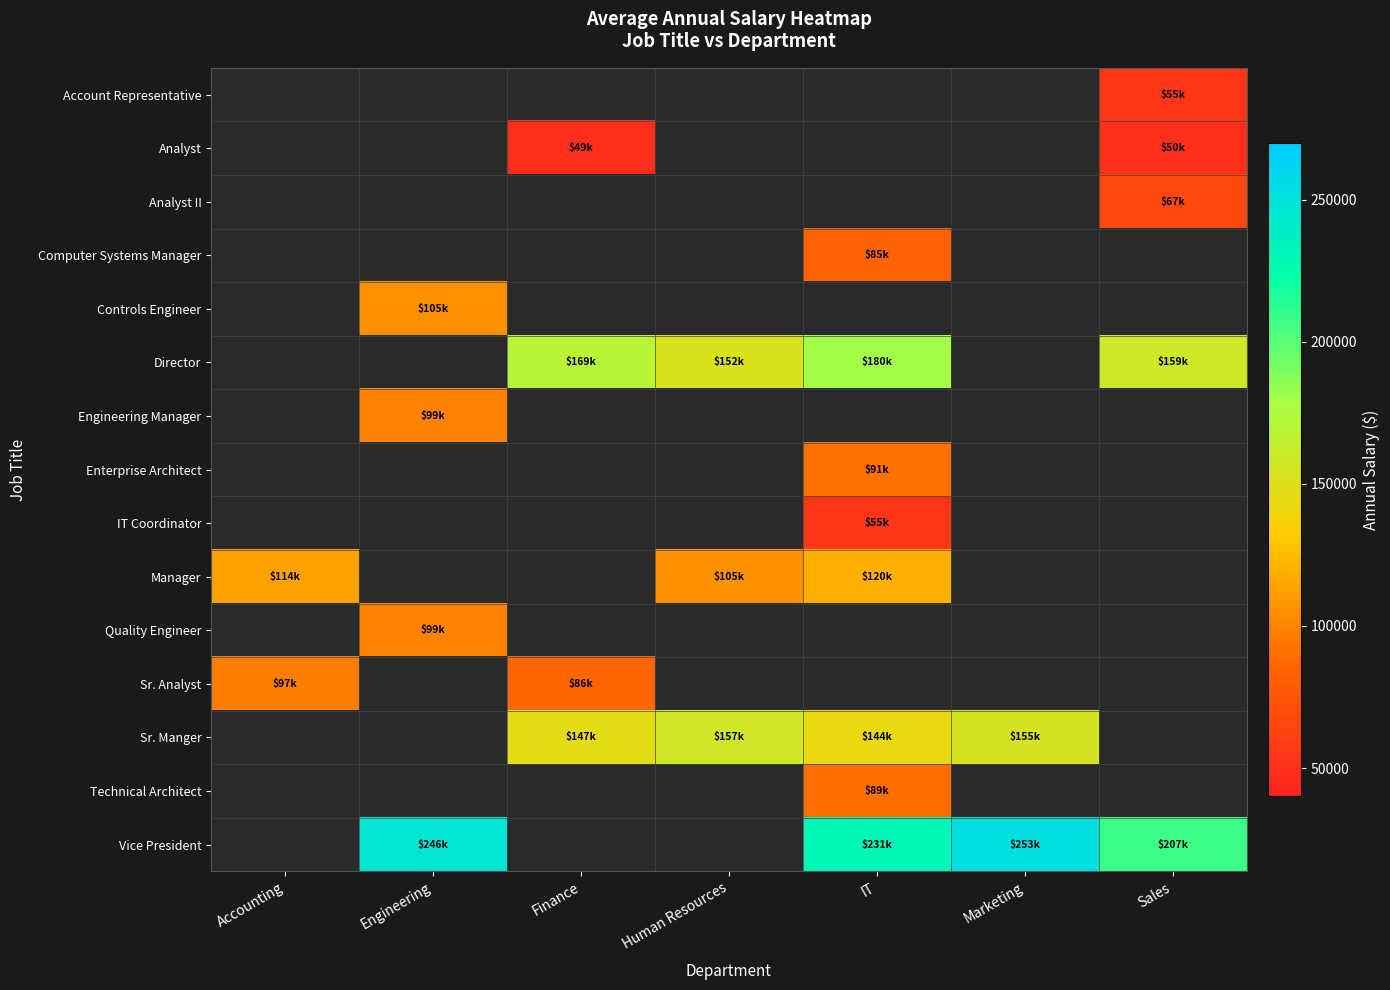

At which label does Director first exceed 169468?

IT